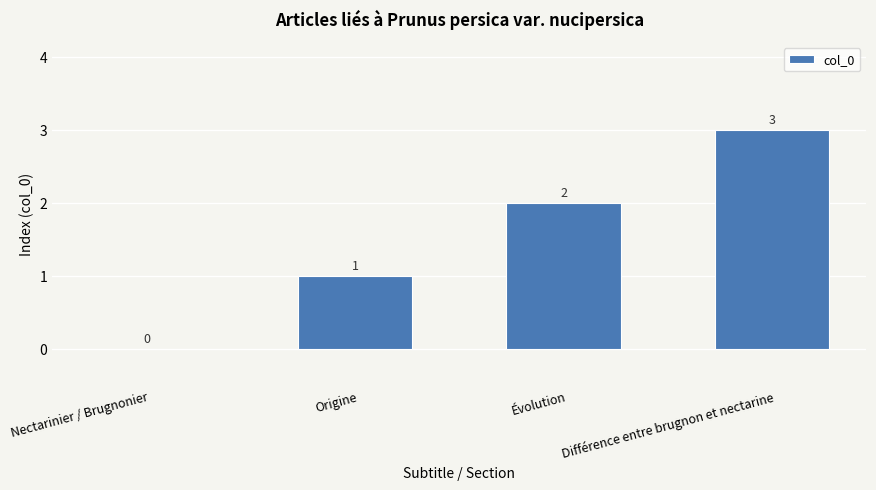

The chart shows a value of 1 at Évolution. True or false?

False